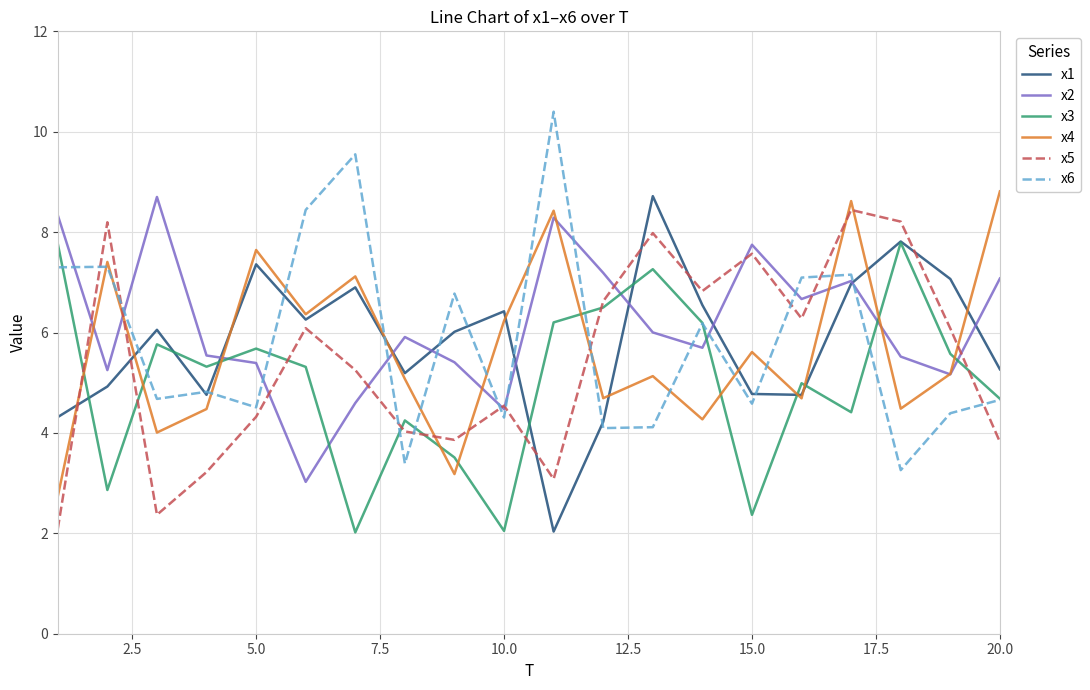

What is the smallest value displayed?

2.0